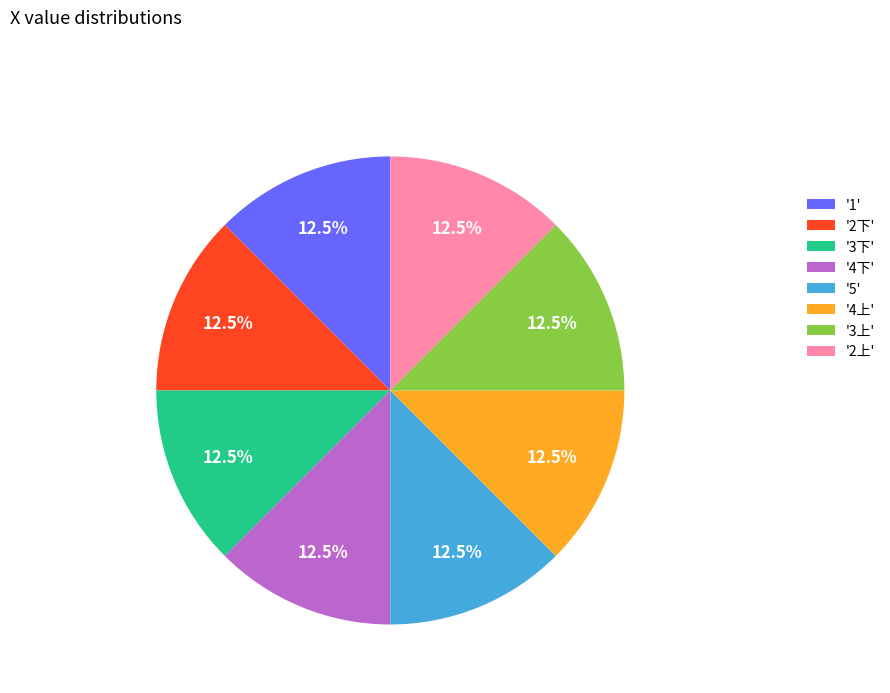

Is '2上' the majority of the pie?

No